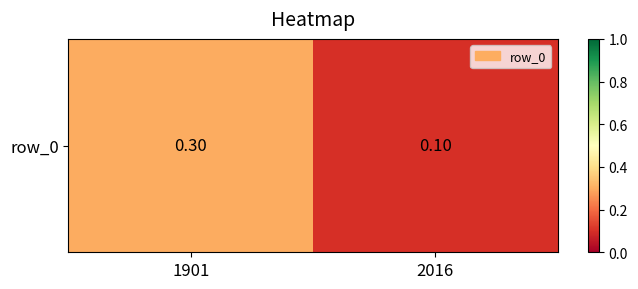

Reading left to right, extract all data points from this chart.

1901=0.3	2016=0.1